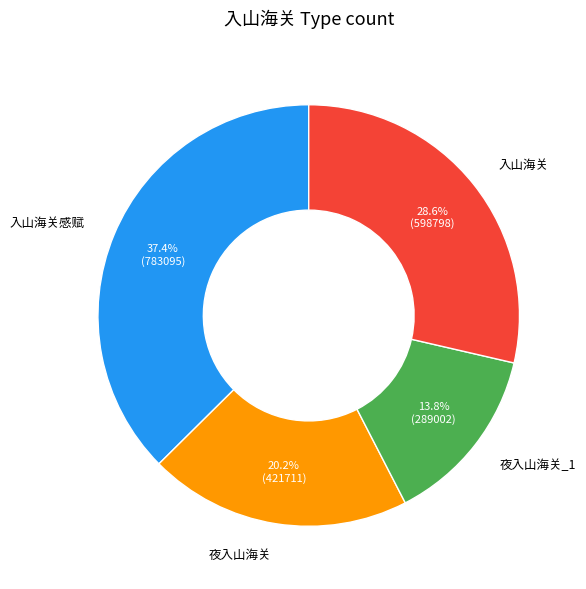

What is the smallest slice in the pie chart?

夜入山海关_1